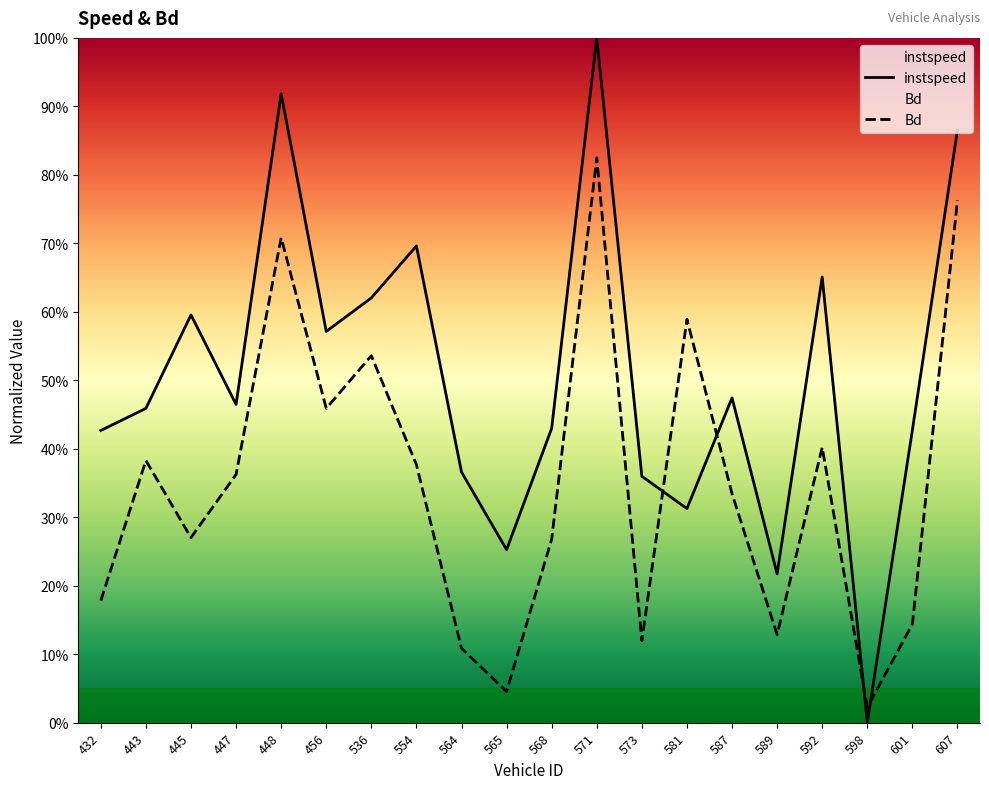

What is the spread (max minus min) of values at 564?

0.3